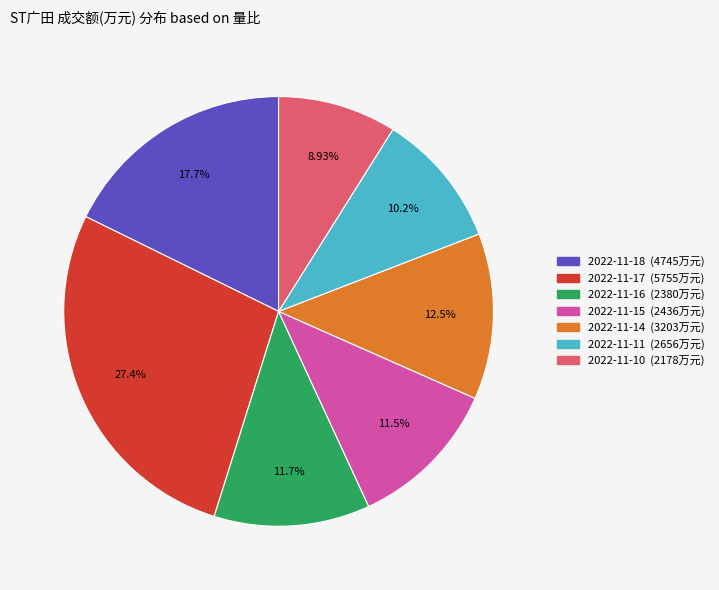

Is there a majority slice in this chart?

No